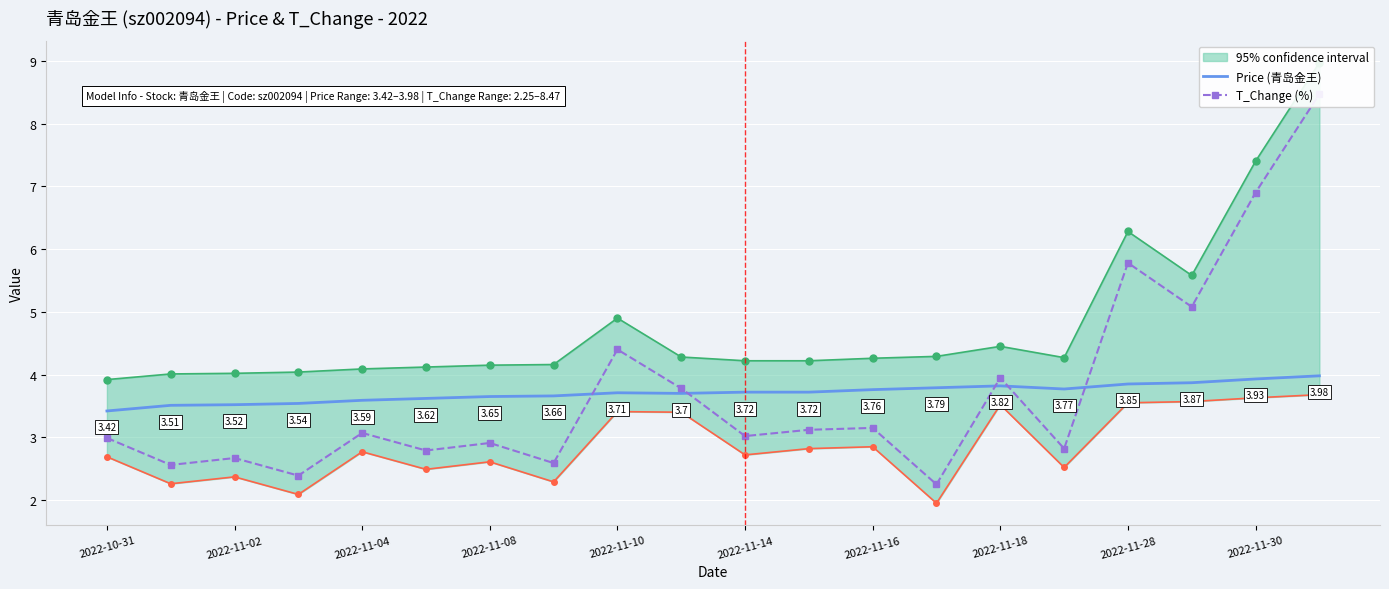

Reading right to left, transcribe all the data shown in this chart.

Price (青岛金王): 4.0	3.9	3.9	3.9	3.8	3.8	3.8	3.8	3.7	3.7	3.7	3.7	3.7	3.6	3.6	3.6	3.5	3.5	3.5	3.4
T_Change (%): 8.5	6.9	5.1	5.8	2.8	4.0	2.2	3.1	3.1	3.0	3.8	4.4	2.6	2.9	2.8	3.1	2.4	2.7	2.6	3.0